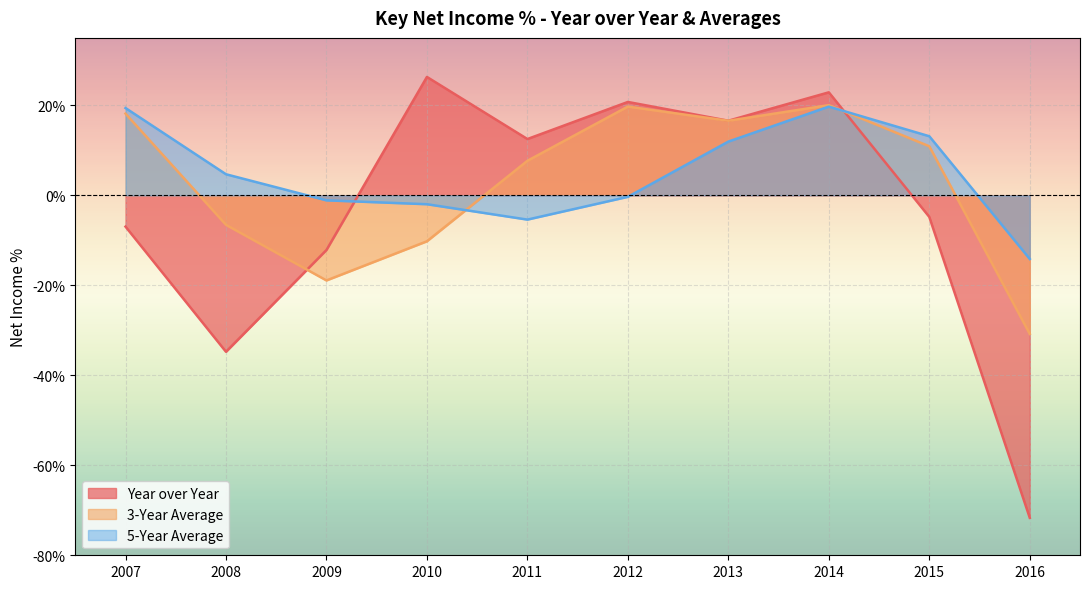

Reading left to right, what are all the values shown in this chart?

Year over Year: -7.0	-34.8	-12.2	26.3	12.5	20.8	16.6	22.9	-4.8	-71.7
3-Year Average: 18.2	-6.5	-18.9	-10.2	7.7	19.7	16.6	20.1	10.9	-30.8
5-Year Average: 19.4	4.7	-1.1	-2.0	-5.4	-0.3	11.9	19.7	13.1	-14.1